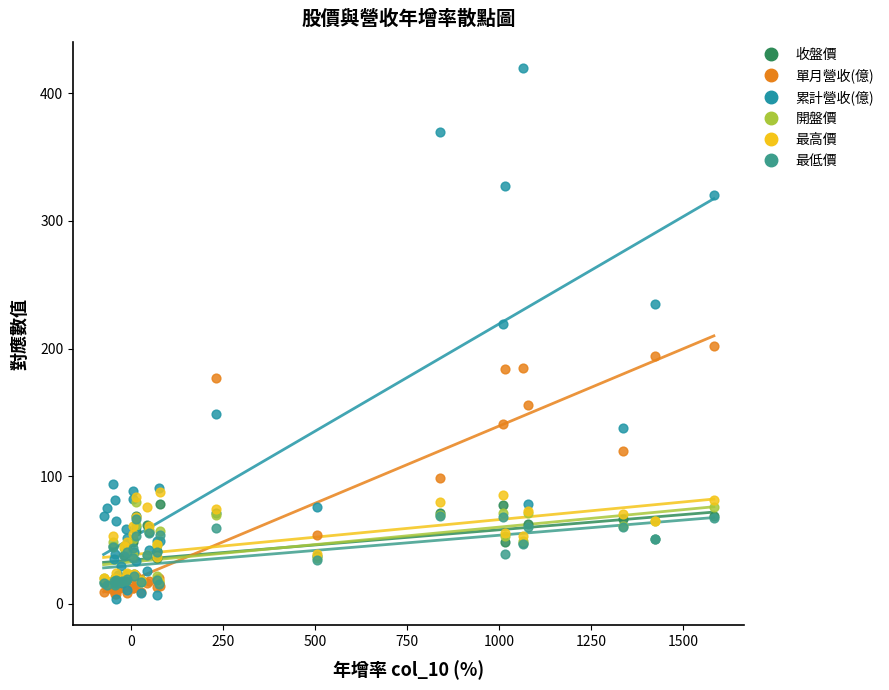

In the 單月營收(億) series, what Y value is closest to 104?

98.4